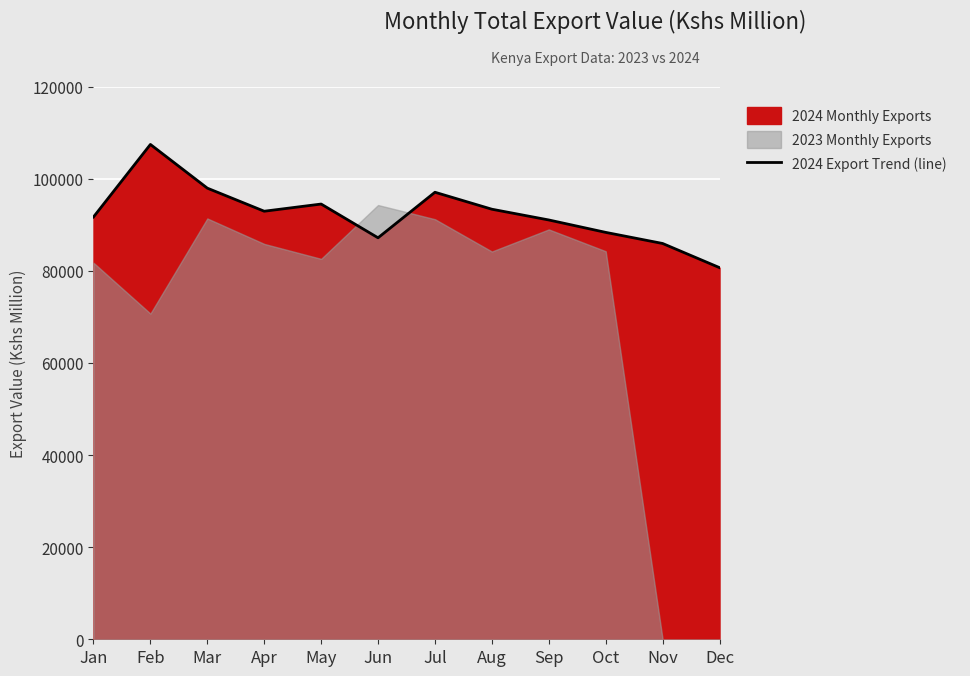

At which category does the chart reach its peak across all series?

Feb